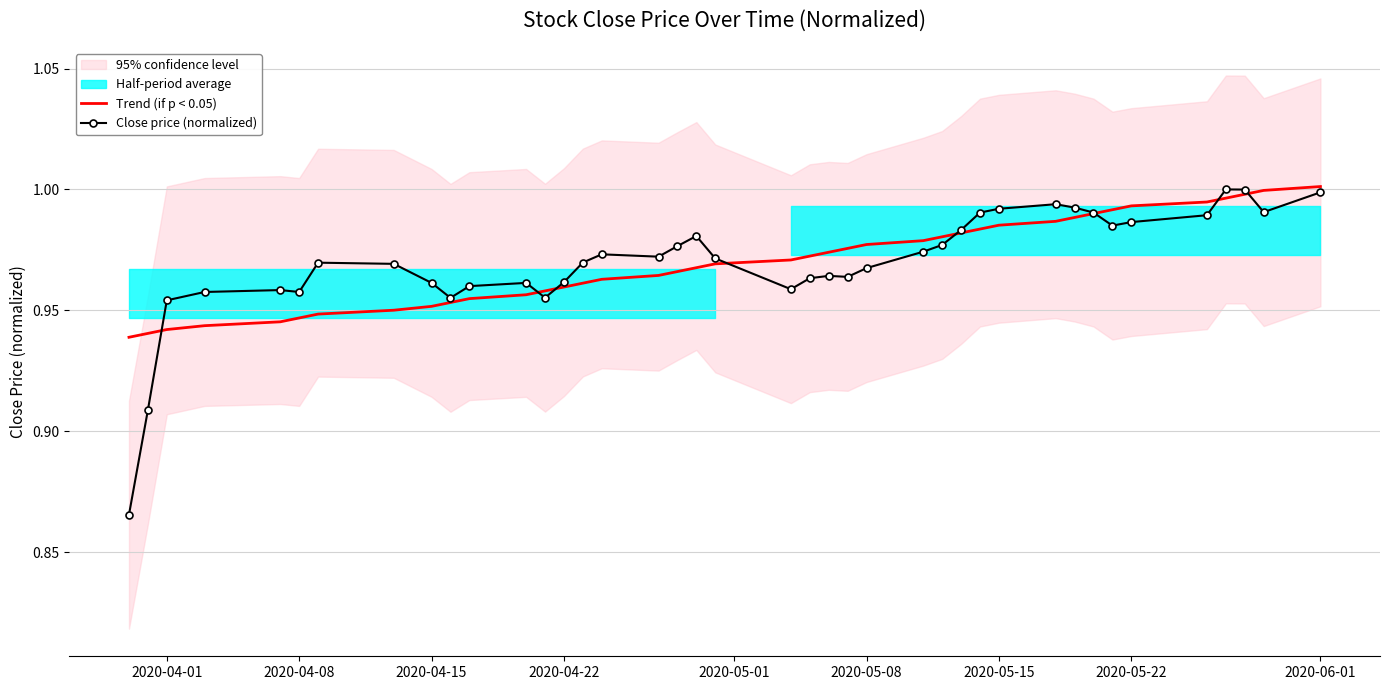

True or false: Close price (normalized) and Trend (if p < 0.05) cross at least once.

True